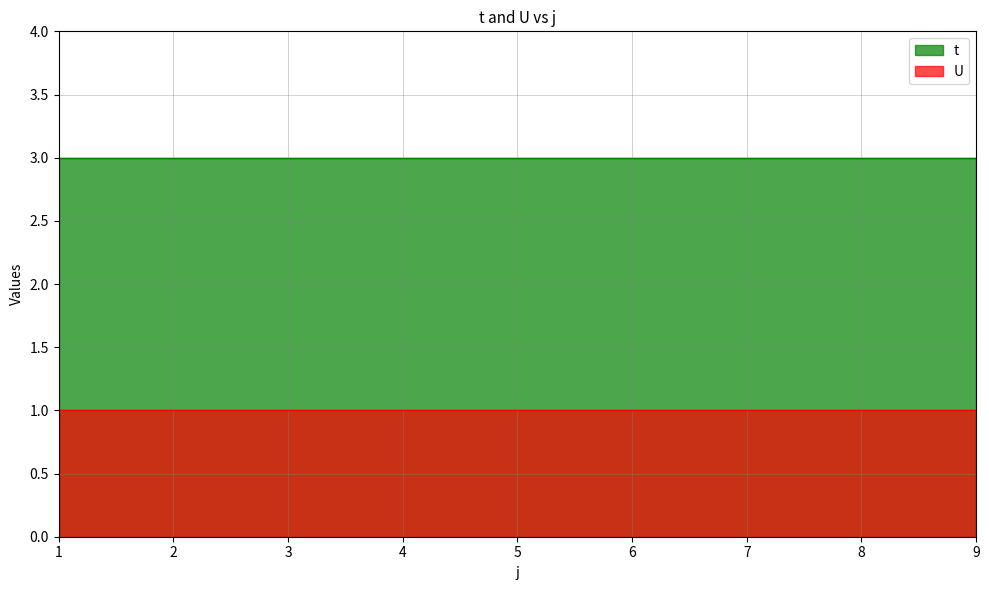

Is the value of U at 1 greater than the value of t at 1?

No